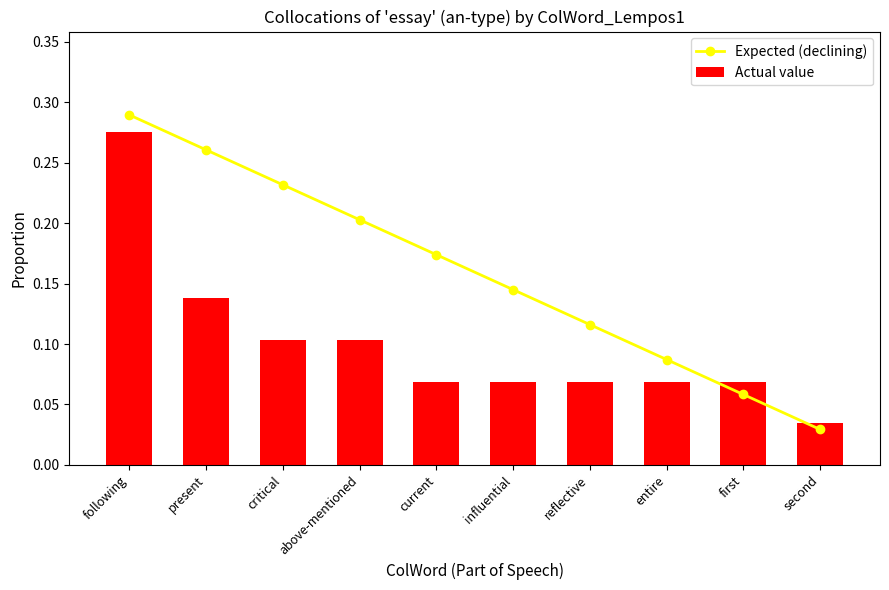

At how many categories does at least one series exceed 0?

10